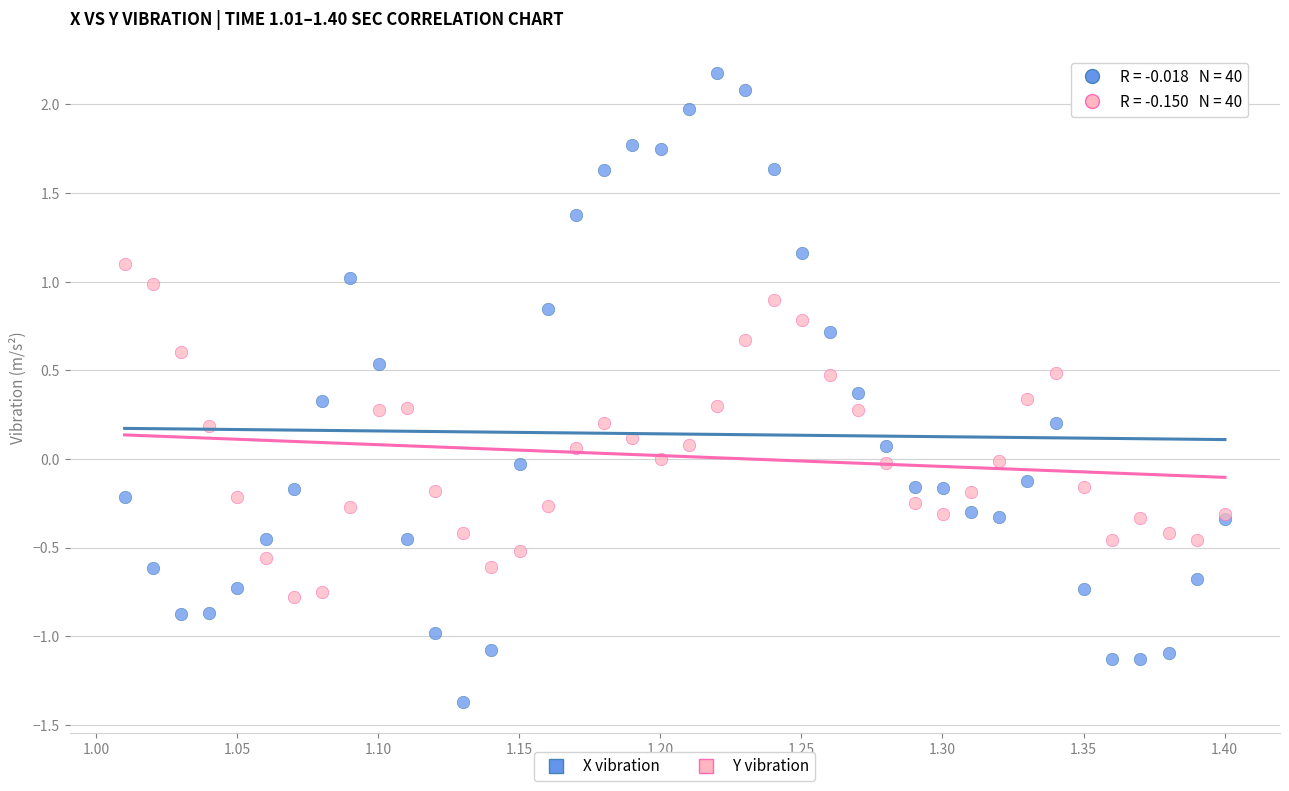

What is the X range (max minus min) for the scatter plot?

0.4